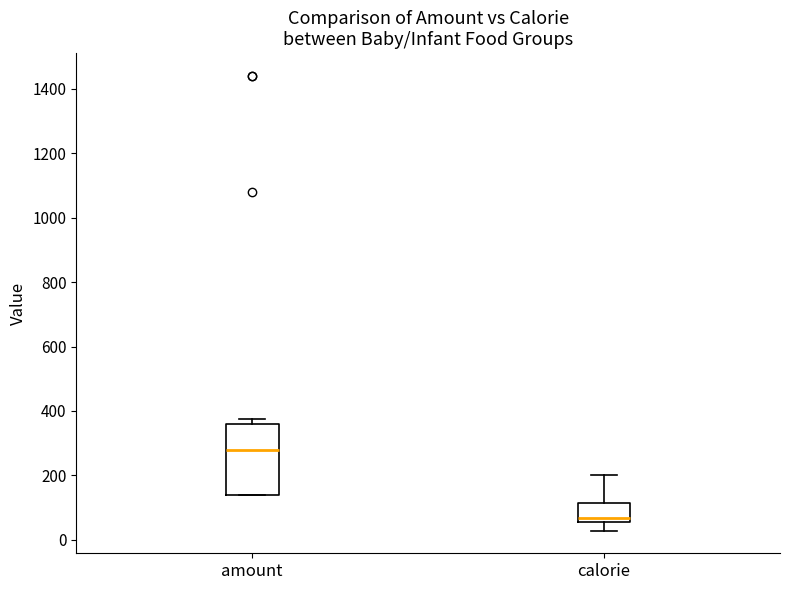

Which box's median line is the lowest?

calorie